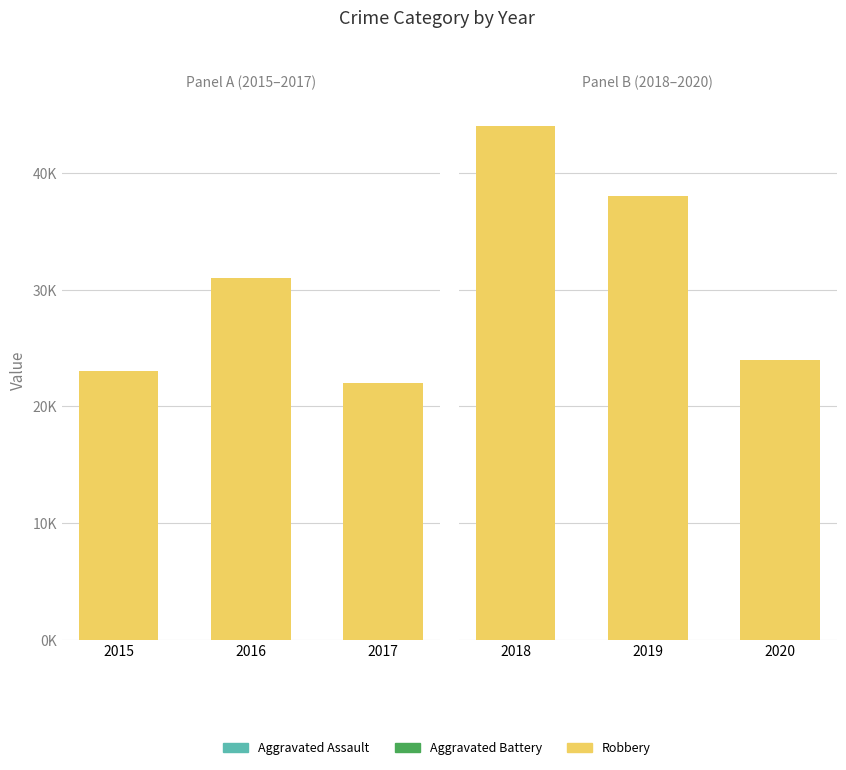

The value of Aggravated Battery at 2019 is 6. True or false?

True